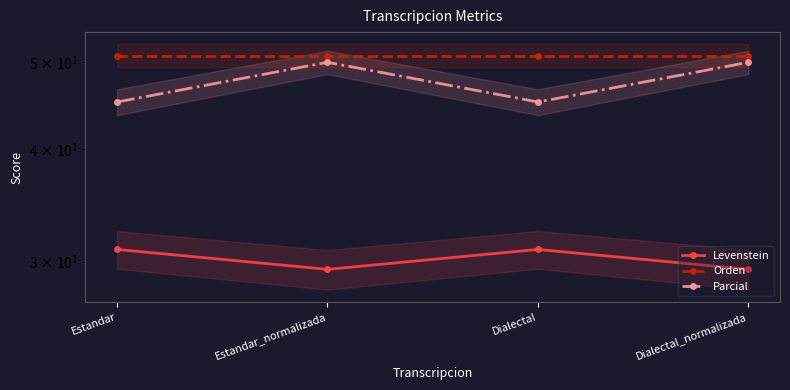

List the series in order of their overall mean, highest first.

Orden, Parcial, Levenstein